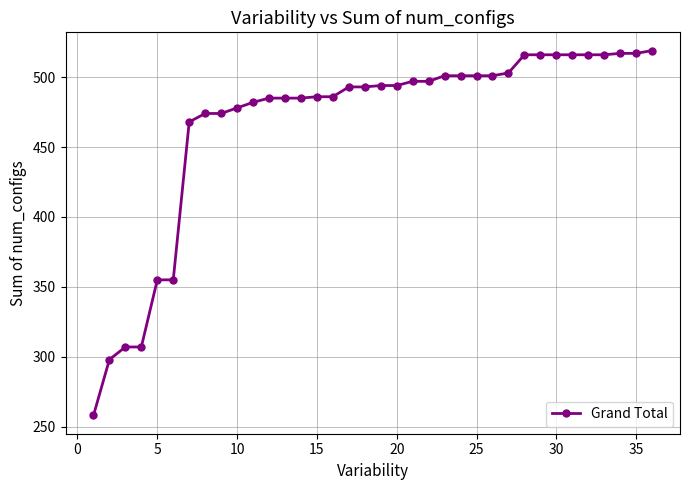

How many lines are shown in the chart?

1